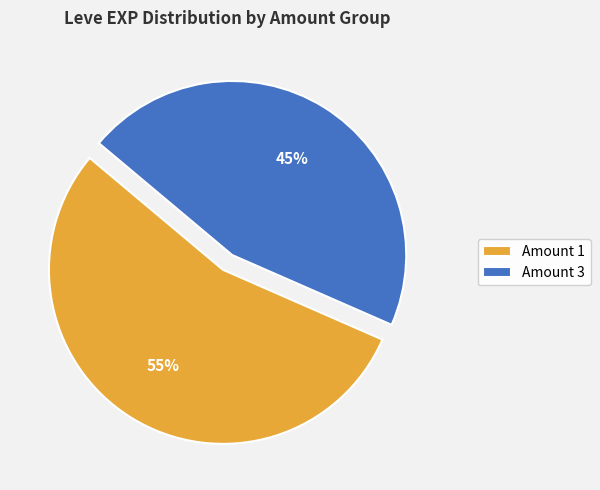

Is it true that Amount 3 is 45% of the pie?

True